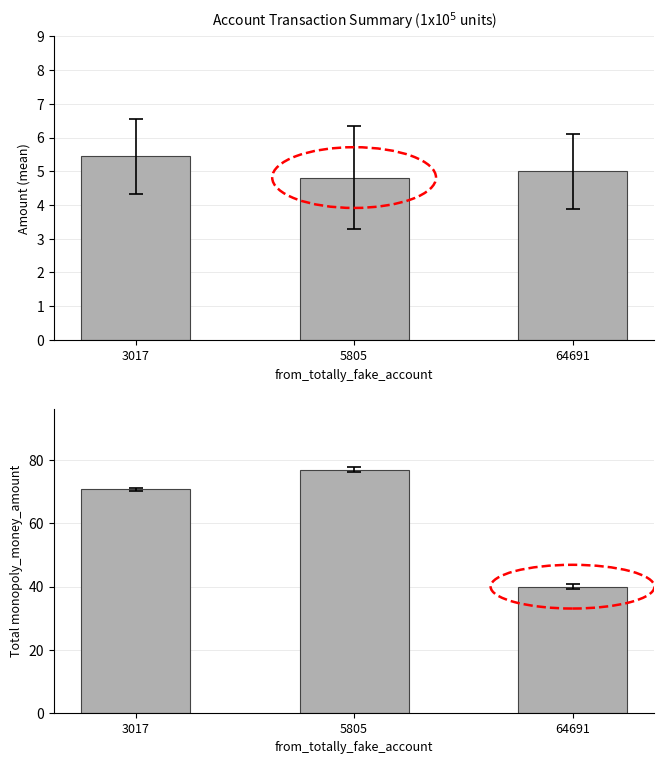

What is the difference between the maximum and minimum values in the mean amount series?

0.6